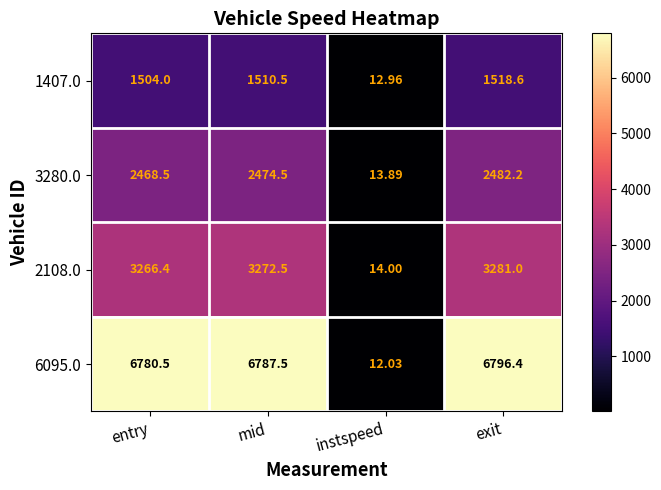

Is the value of 1407.0 at exit greater than the value of 3280.0 at exit?

No